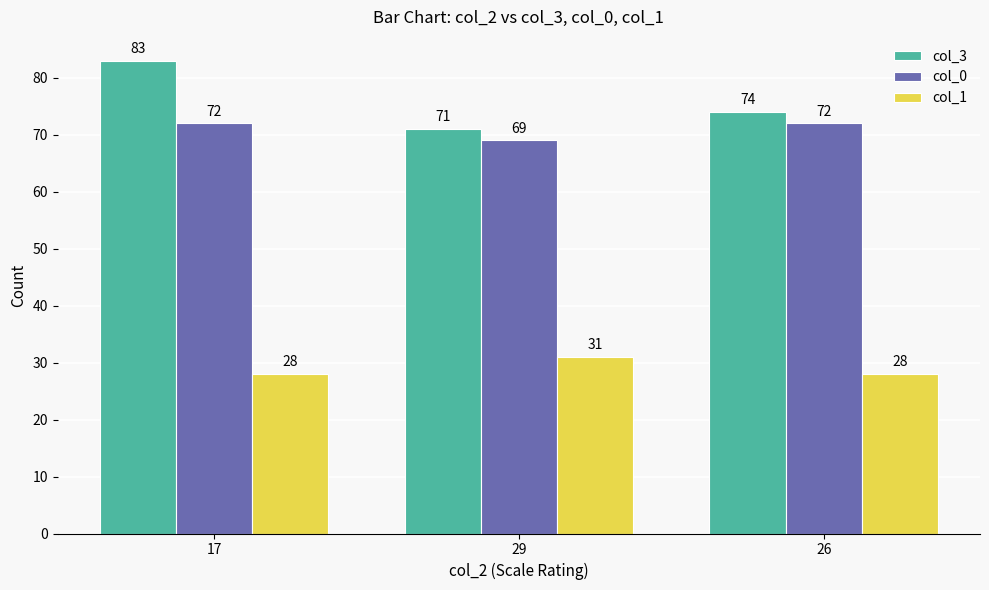

Which series has the widest spread of values?

col_3